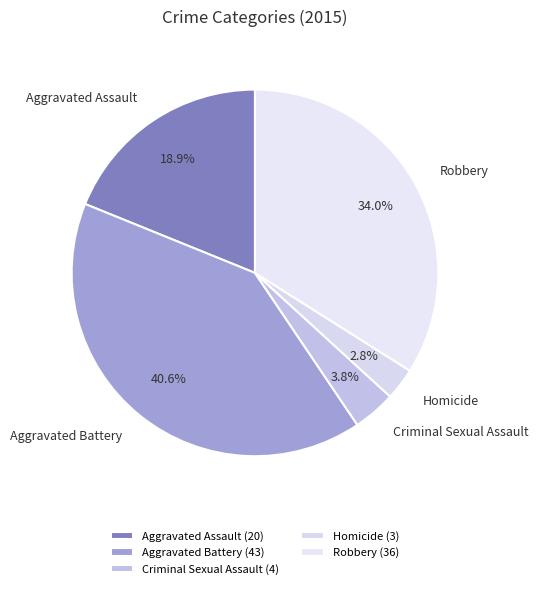

Is it true that Aggravated Assault is 13% of the pie?

False